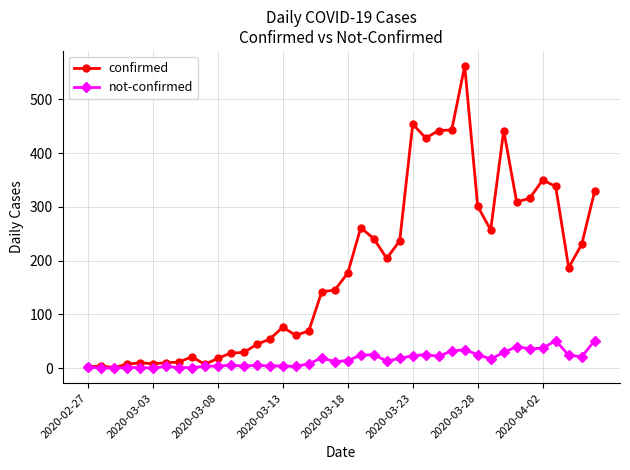

What is the maximum value for not-confirmed?

51